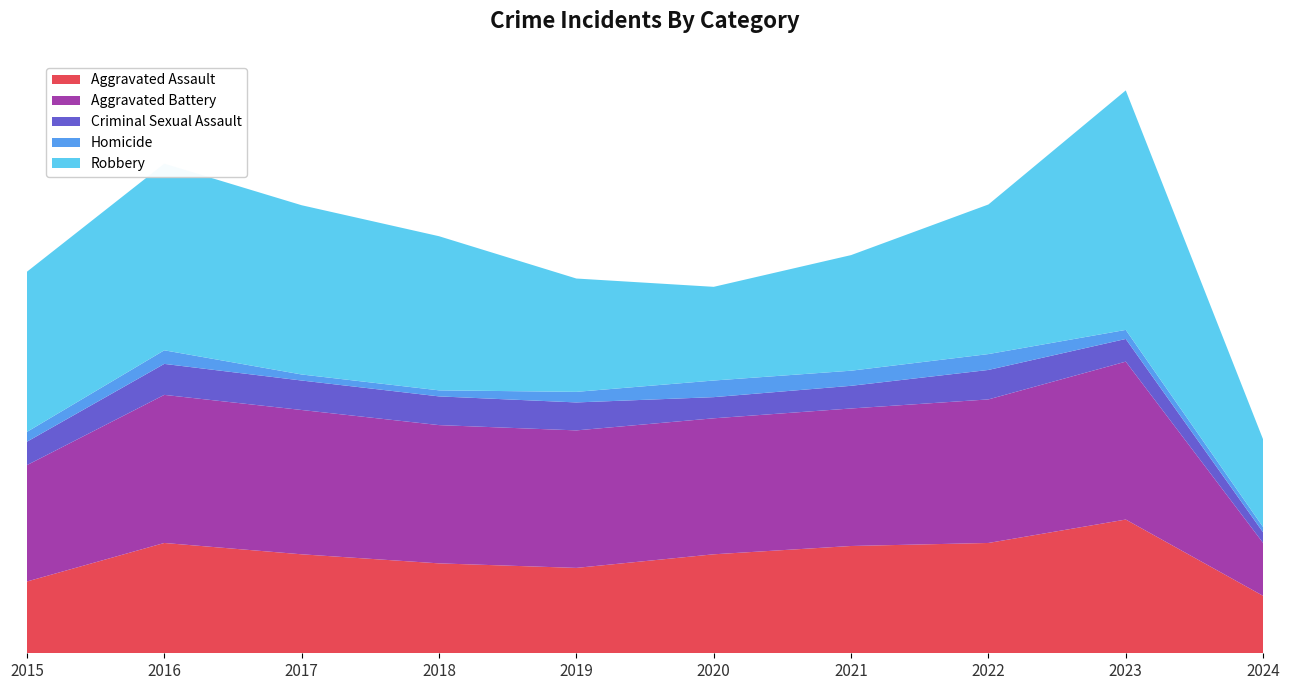

Reading left to right, list all the values displayed in this chart.

Aggravated Assault: 95	146	131	119	113	131	142	146	177	76
Aggravated Battery: 154	196	191	183	182	180	182	190	209	70
Criminal Sexual Assault: 31	41	39	38	37	28	30	39	30	14
Homicide: 13	18	8	8	14	22	20	21	12	7
Robbery: 212	247	224	204	150	124	153	198	317	116